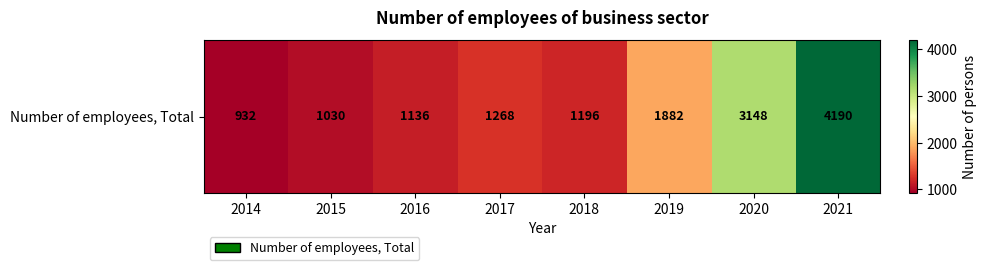

Count the number of categories in the chart.

8